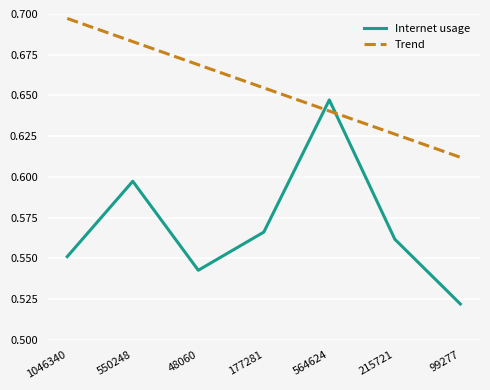

At which category does the chart reach its minimum across all series?

99277